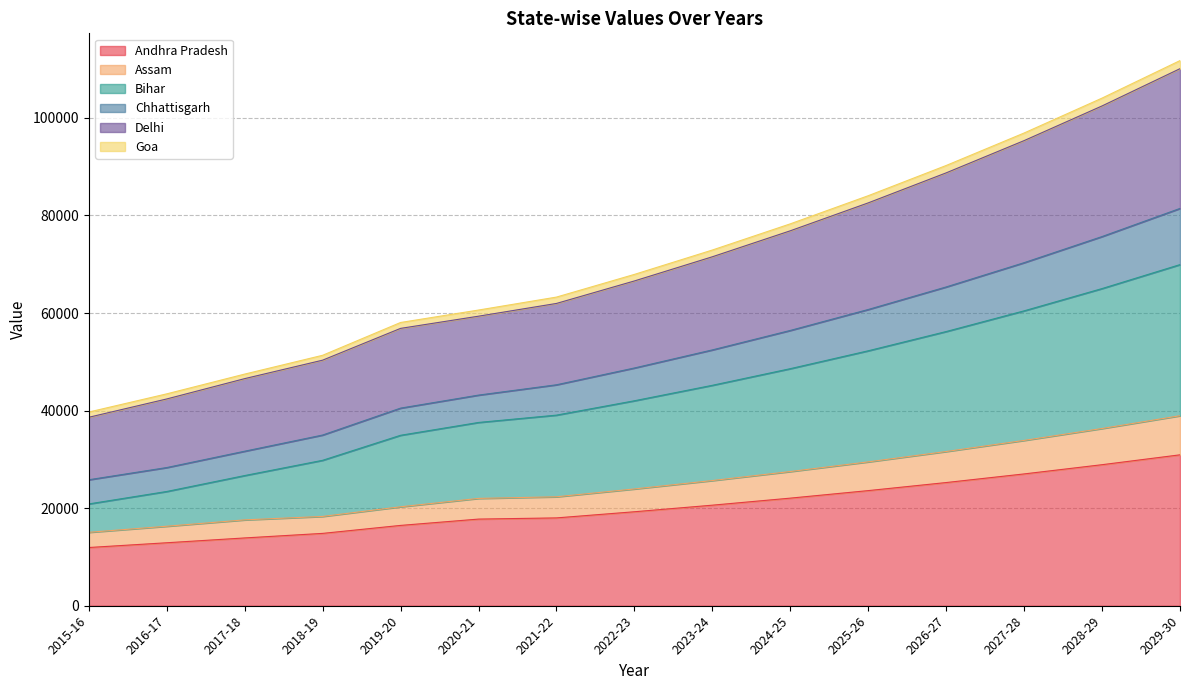

What position from the left is 2029-30?

15